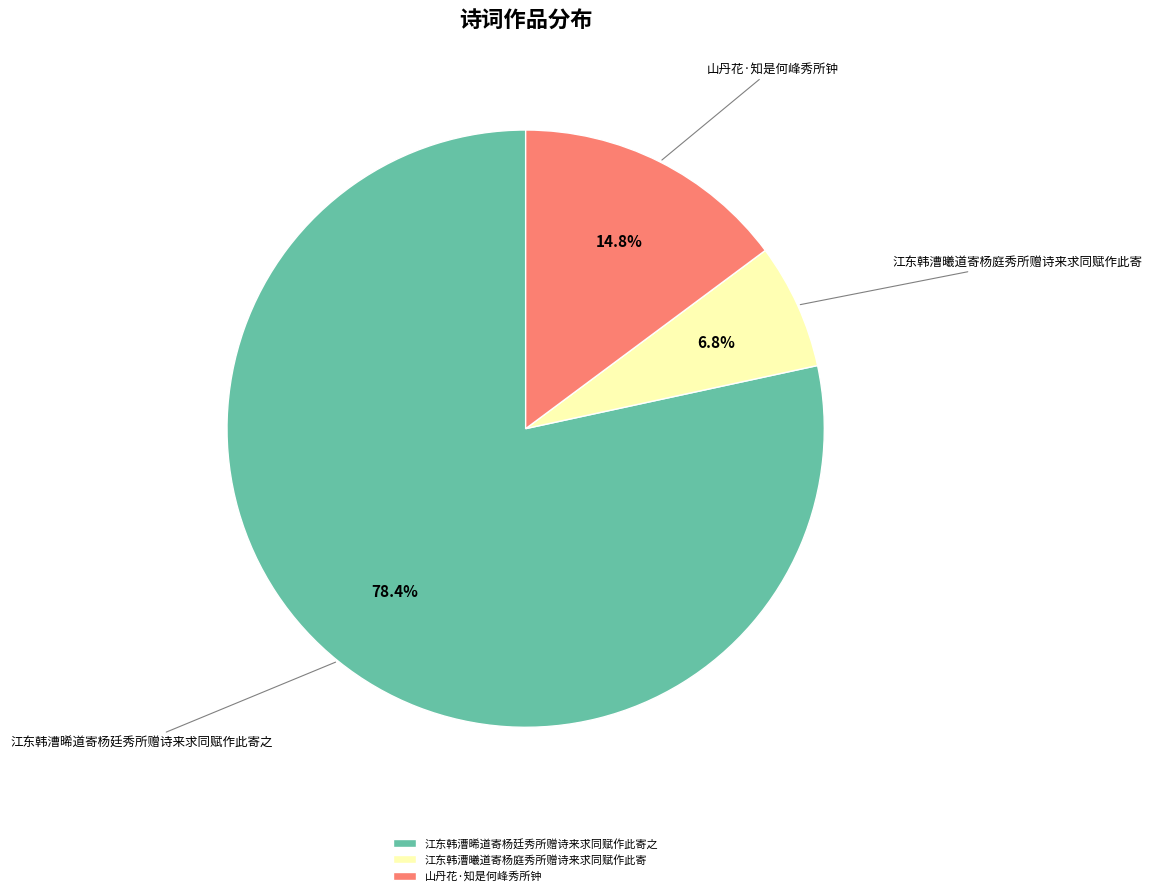

Between 江东韩漕曦道寄杨庭秀所赠诗来求同赋作此寄 and 江东韩漕晞道寄杨廷秀所赠诗来求同赋作此寄之, which is larger?

江东韩漕晞道寄杨廷秀所赠诗来求同赋作此寄之